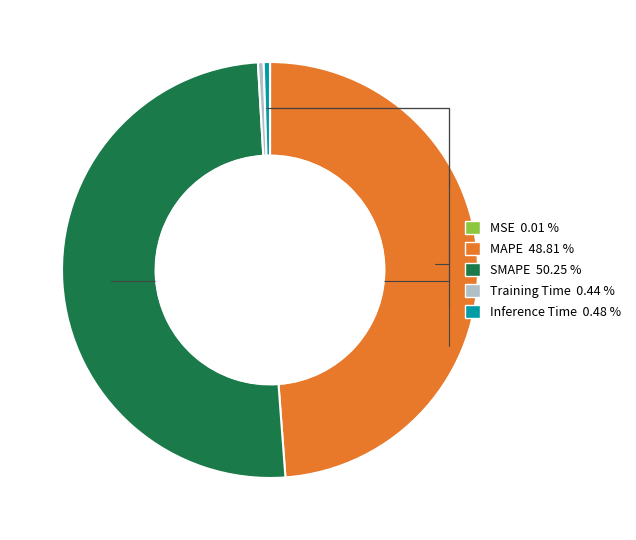

Is the sum of Training Time 0.44 % and Inference Time 0.48 % greater than half?

No